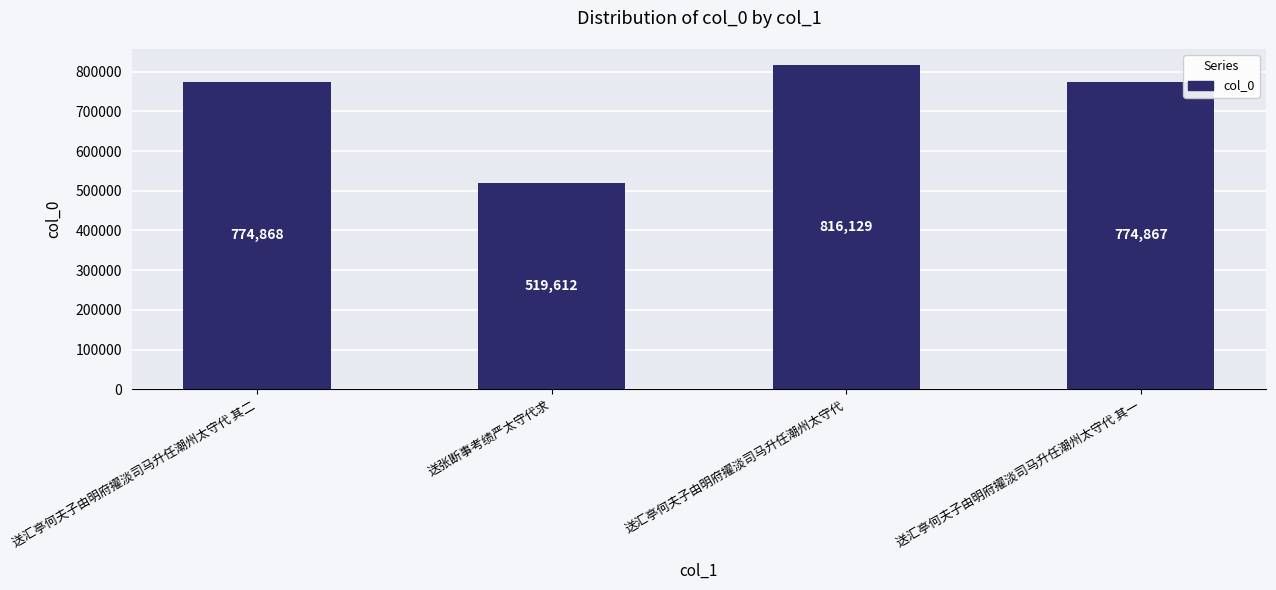

Reading right to left, transcribe all the data shown in this chart.

送汇亭何夫子由明府擢淡司马升任潮州太守代 其一=774867	送汇亭何夫子由明府擢淡司马升任潮州太守代=816129	送张断事考绩严太守代求=519612	送汇亭何夫子由明府擢淡司马升任潮州太守代 其二=774868